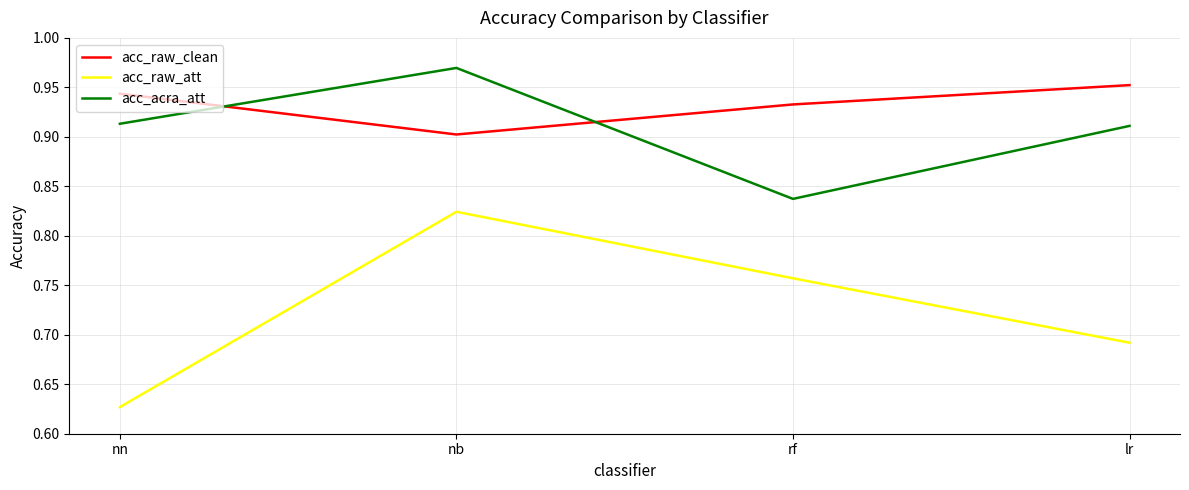

At which label is acc_acra_att closest to 0?

rf